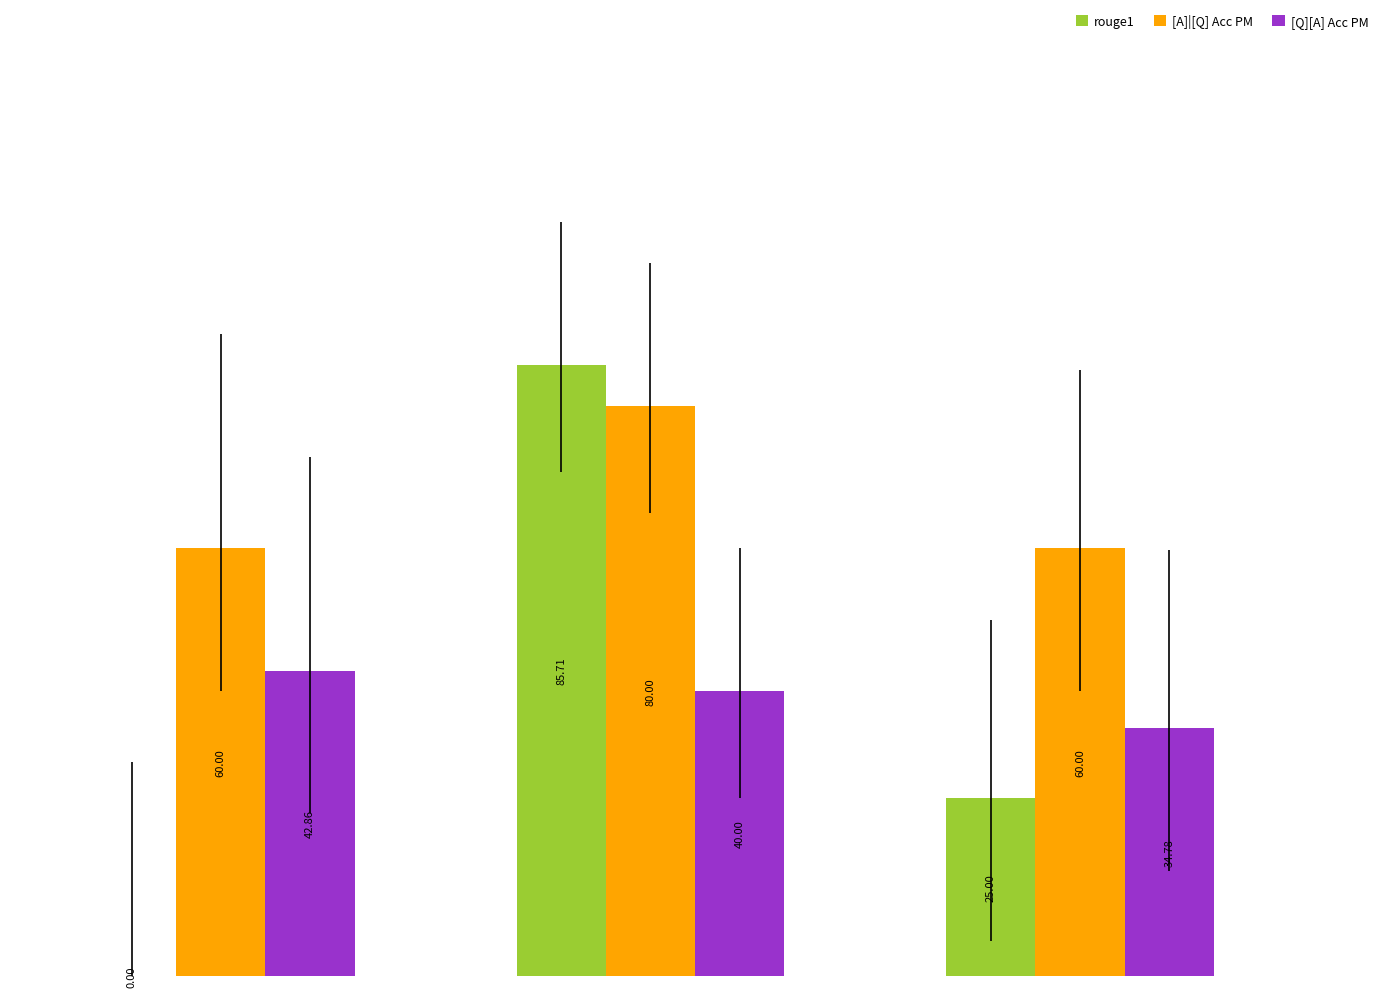

Which series has the largest total across all categories?

[A]|[Q] Acc PM